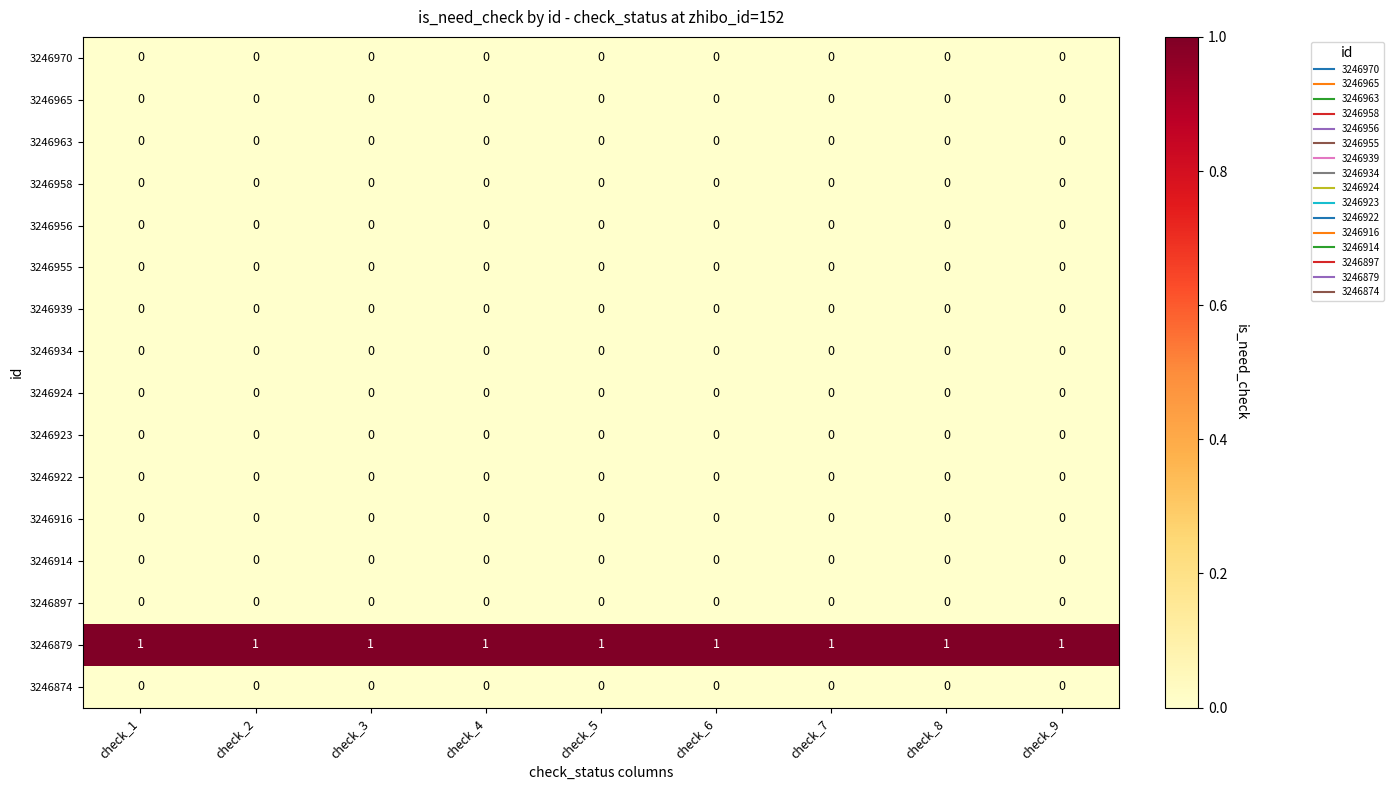

Which series has the largest total across all categories?

3246879